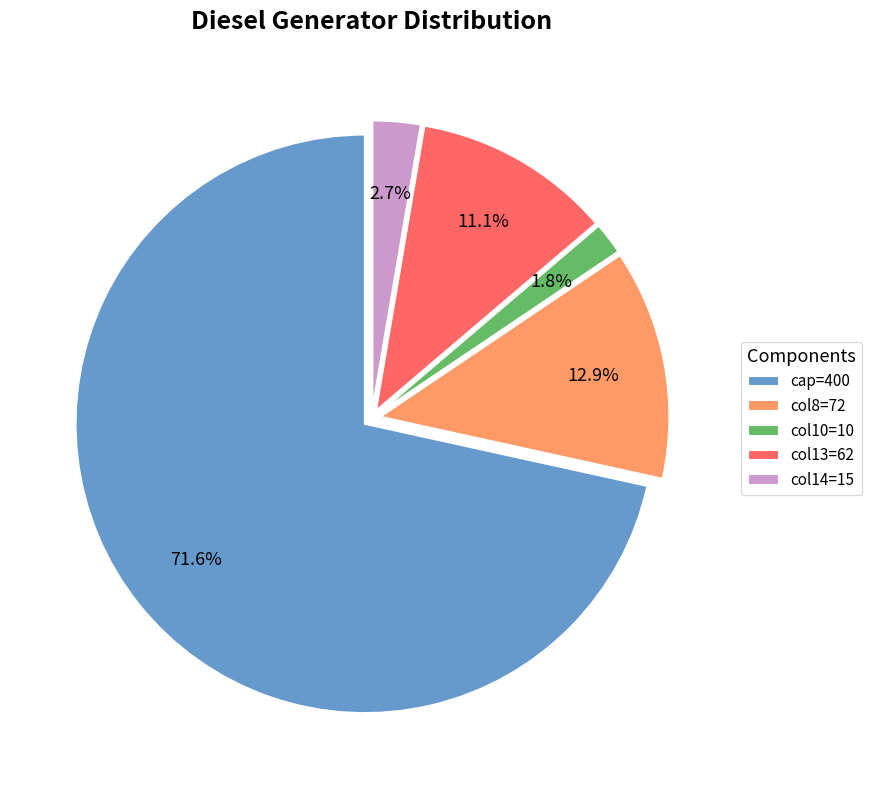

To the nearest percent, what is the average slice percentage?

20%